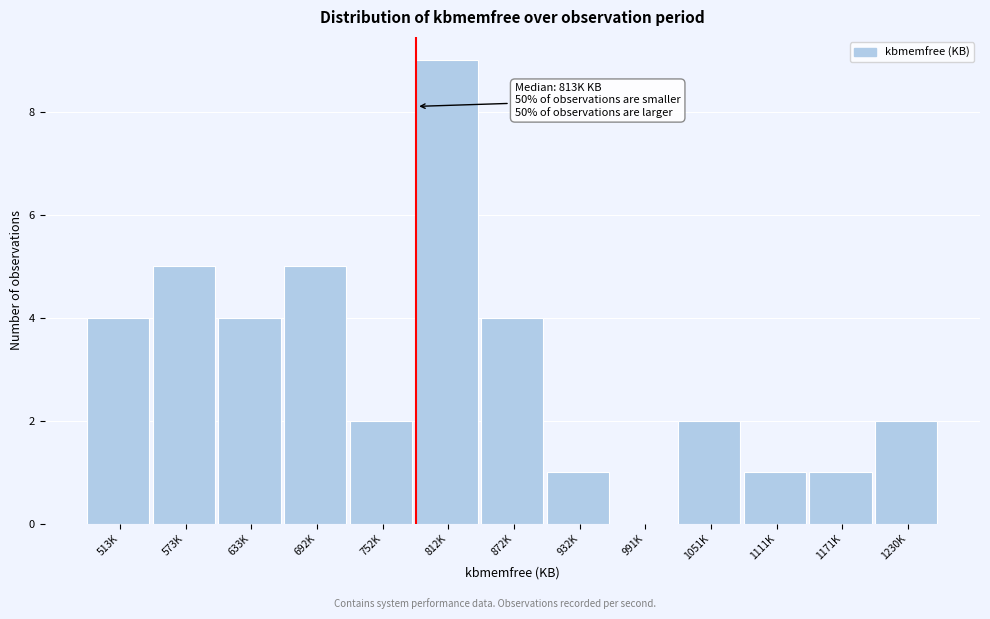

Reading left to right, list all the values displayed in this chart.

513K=4	573K=5	633K=4	692K=5	752K=2	812K=9	872K=4	932K=1	991K=0	1051K=2	1111K=1	1171K=1	1230K=2